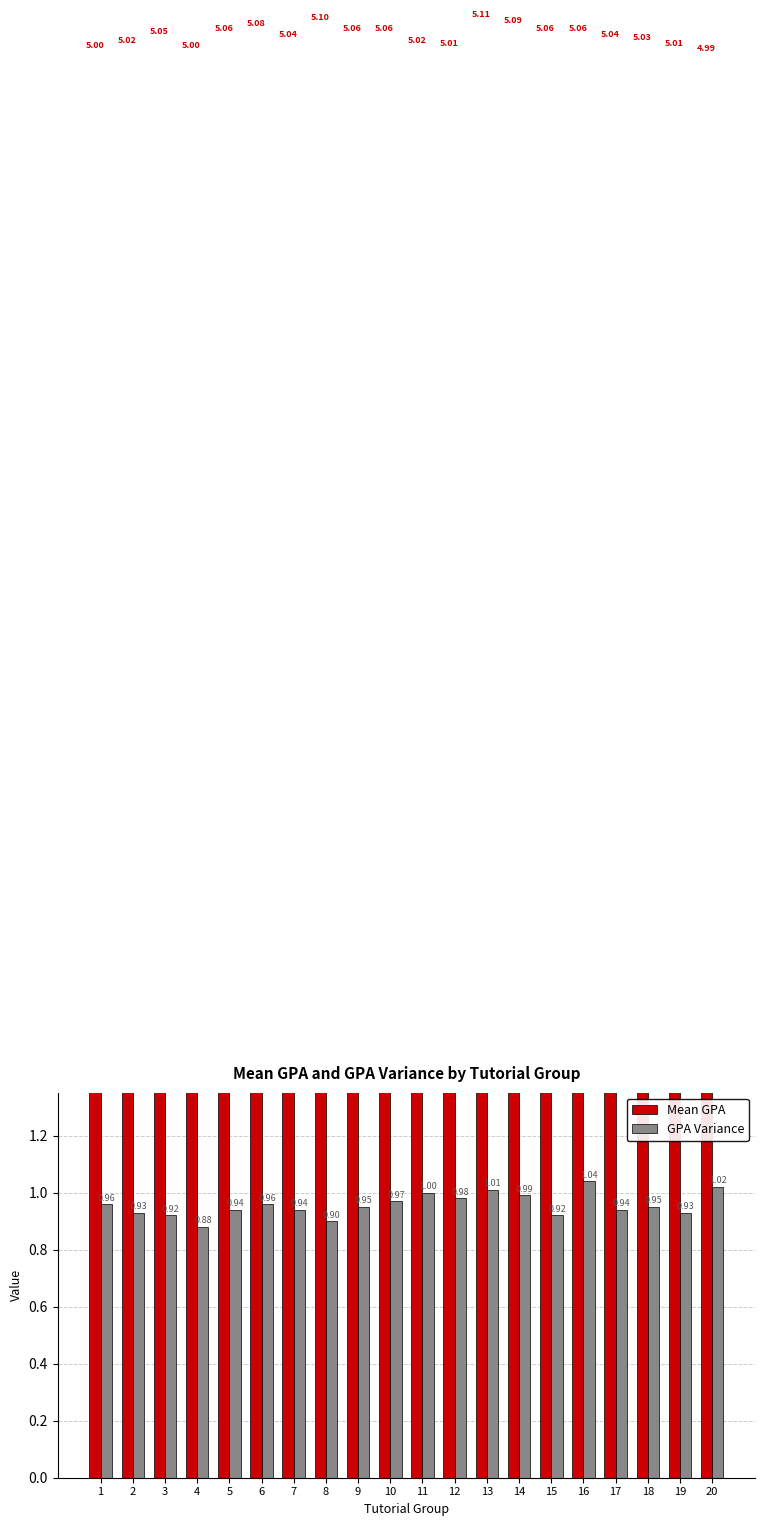

What is the maximum value shown in the chart?

5.1